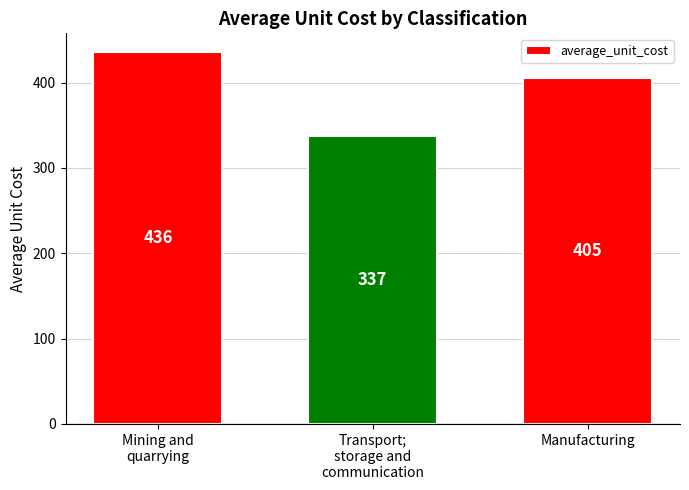

What is the smallest value displayed?

337